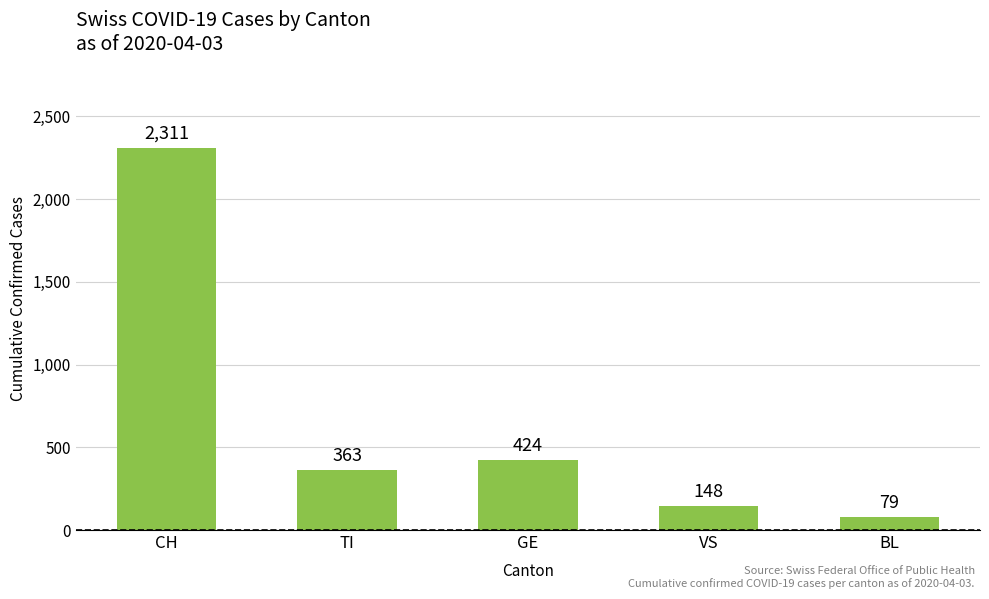

The chart shows a value of 890 at CH. True or false?

False